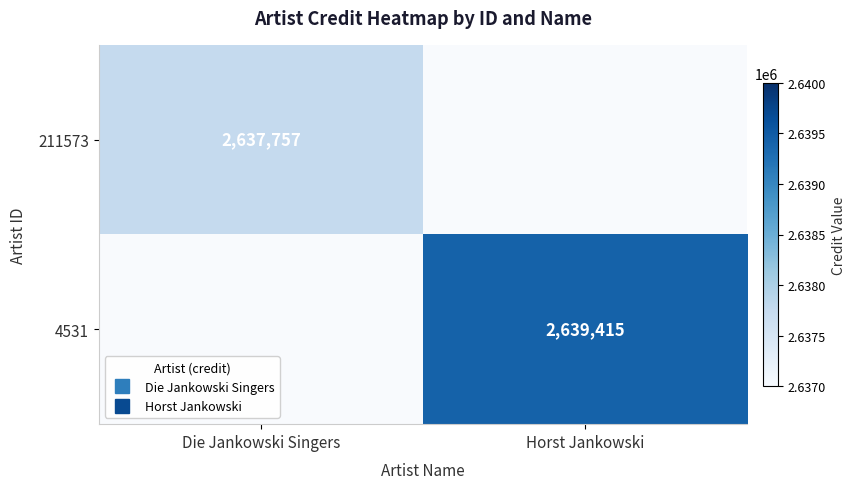

Which label corresponds to the largest value in the chart?

Horst Jankowski